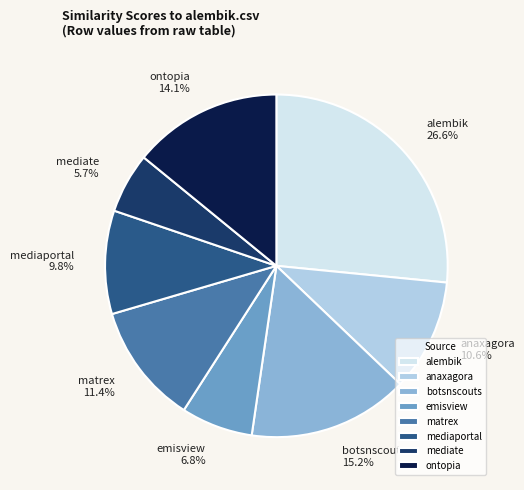

To the nearest percent, what is the difference between the largest and smallest slice percentages?

21%